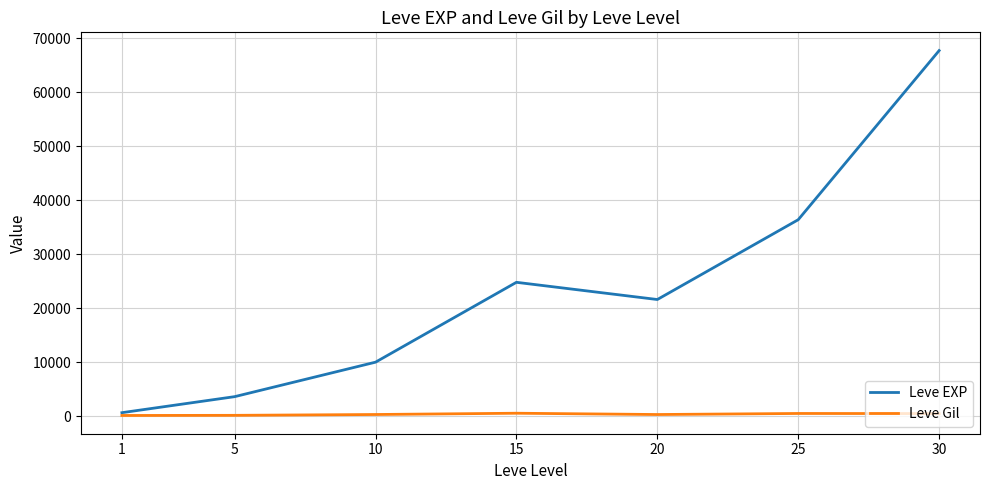

Which series changed the most between 10 and 15?

Leve EXP